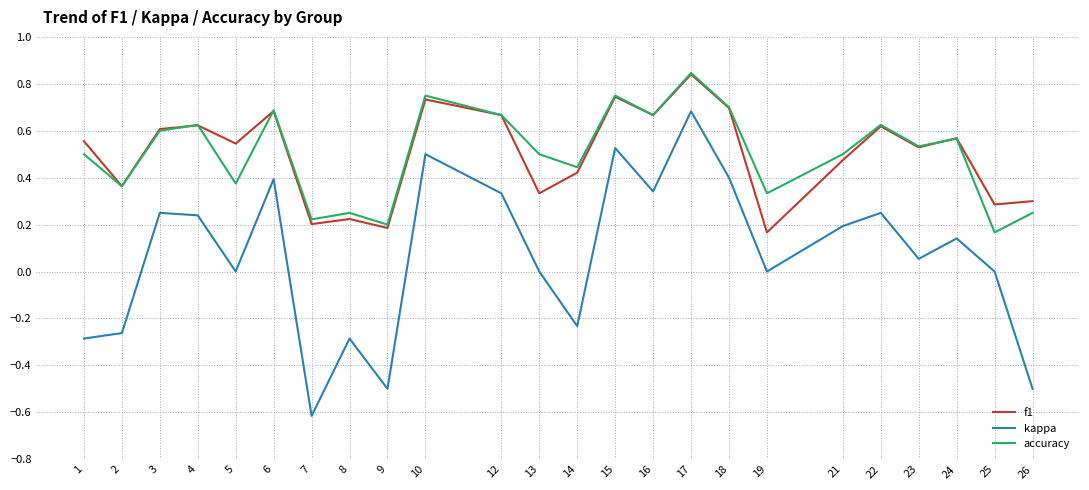

Which series changed the most between 10 and 14?

kappa